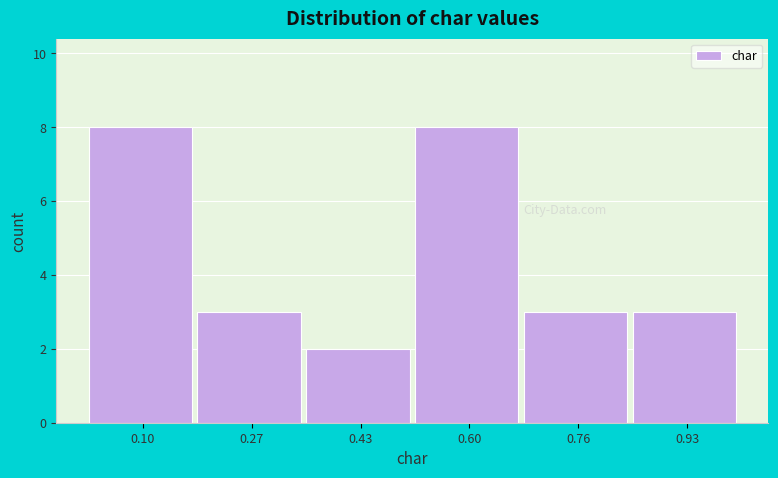

What is the height of the bar covering 0.36 to 0.52 on the x-axis? Neither the bar edges nor the heights are printed on the chart, so give them approximately, as read against the axes.

2